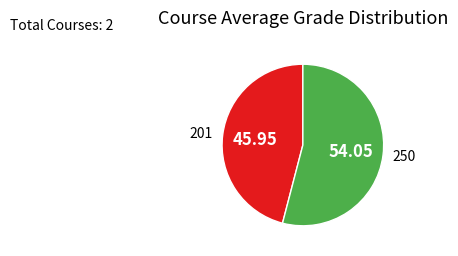

What is the majority slice?

250